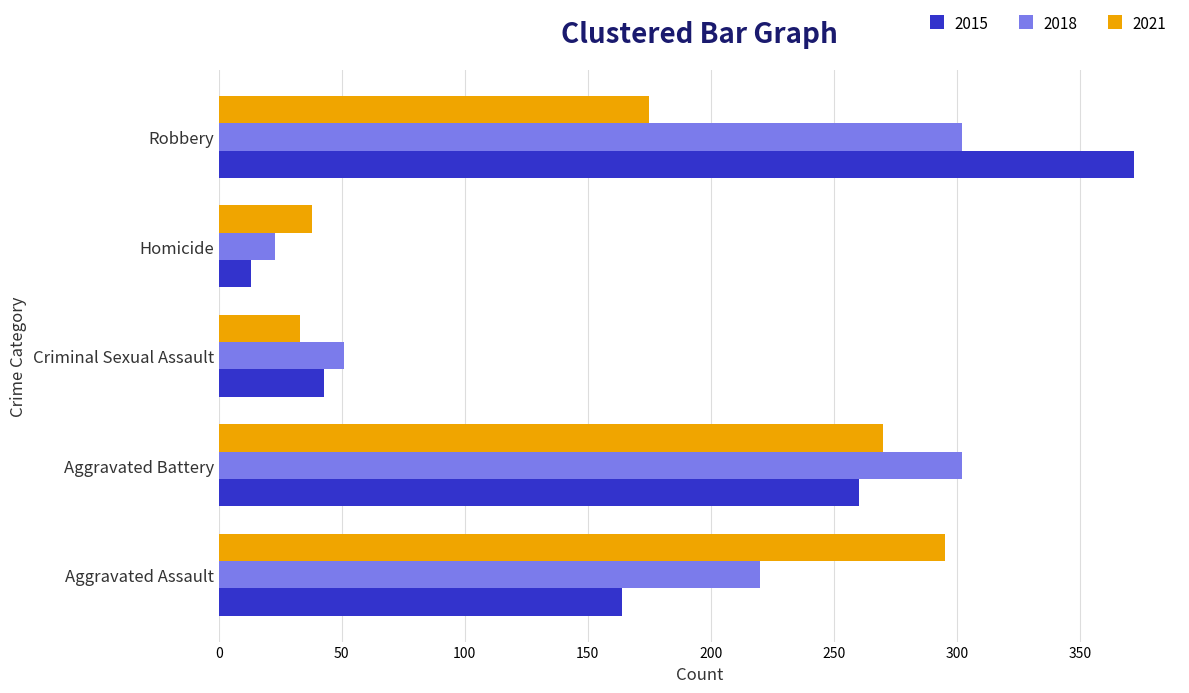

What is the sum of all 2021 values?

811